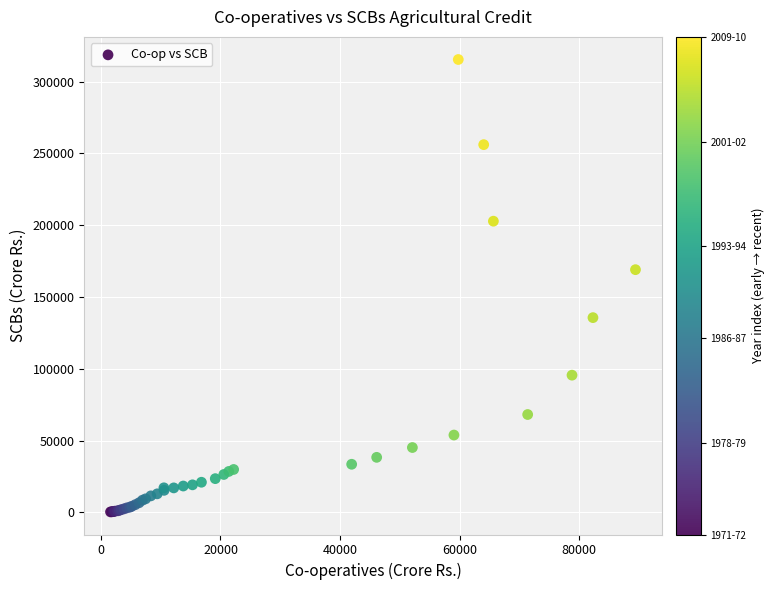

What Y value in the scatter plot is closest to 157851?

169018.0